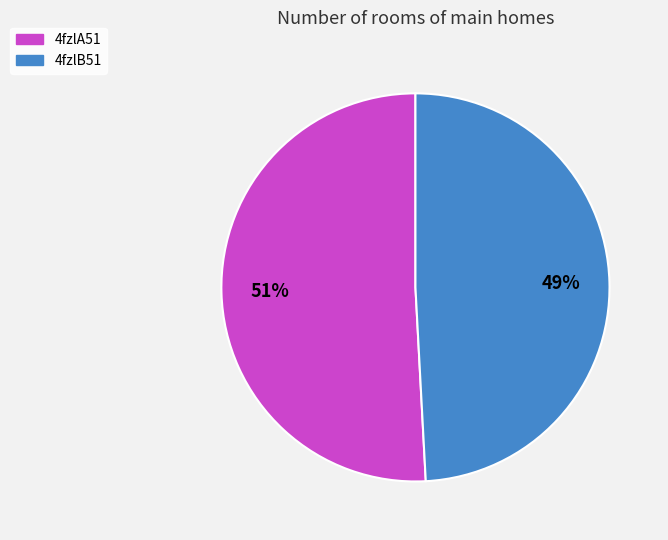

True or false: 4fzlA51 accounts for 51% of the total.

True